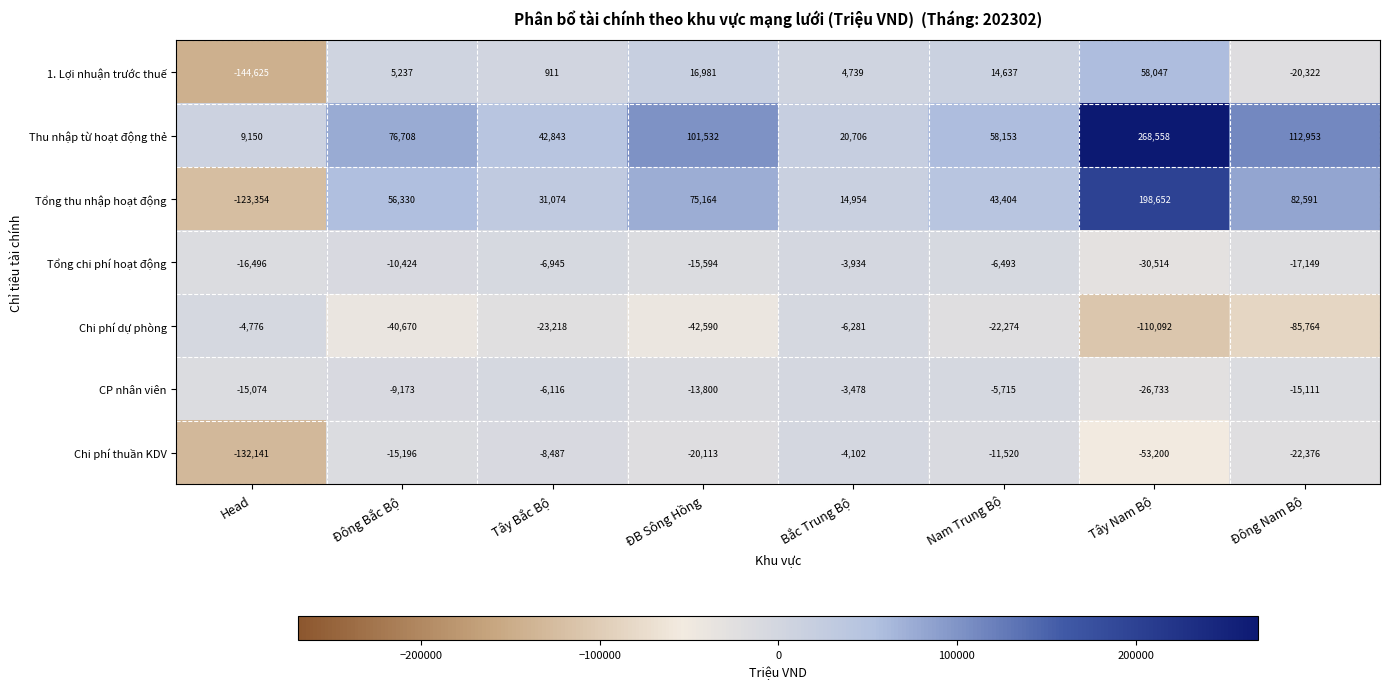

Count the number of categories in the chart.

8